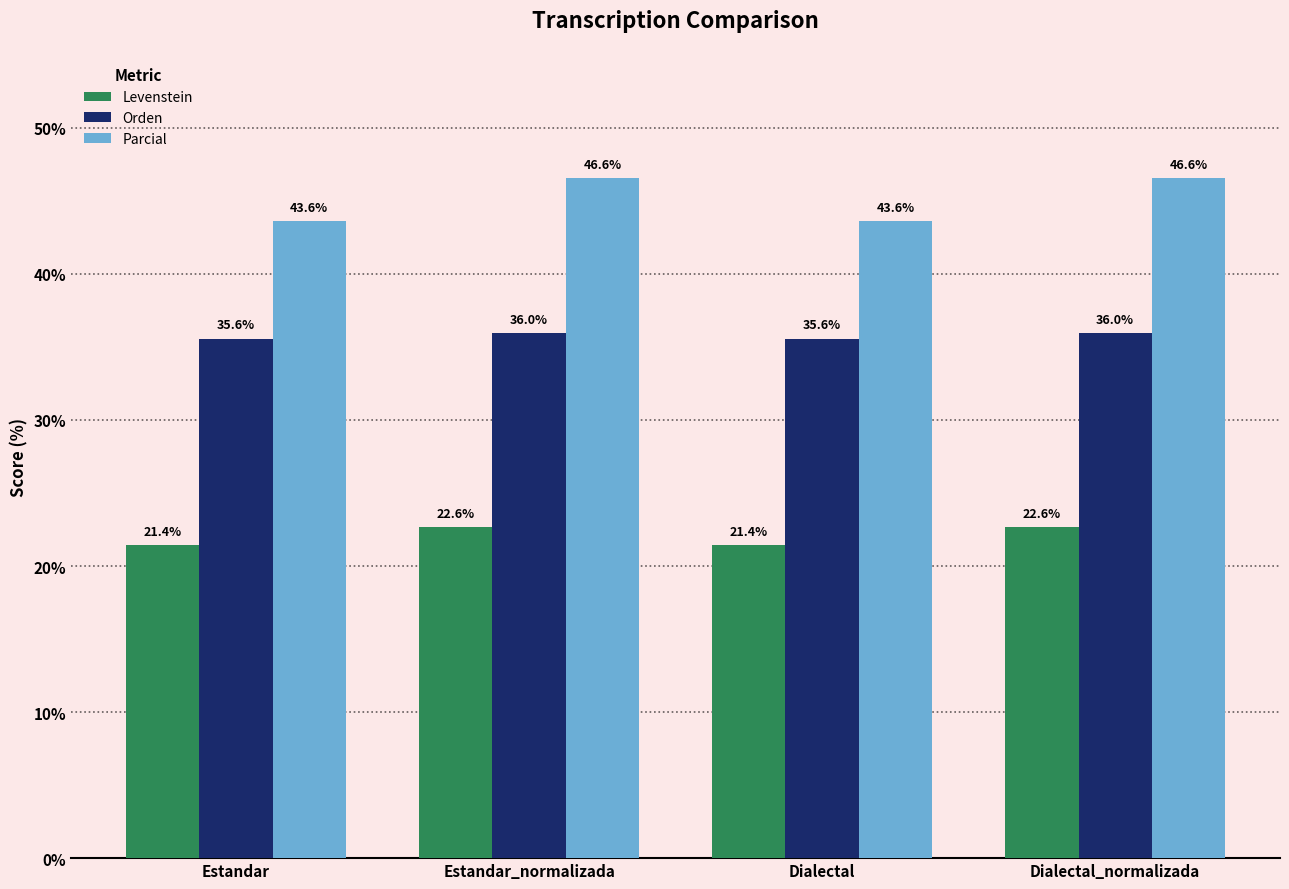

Count the Orden values in the range 35 to 36.

4